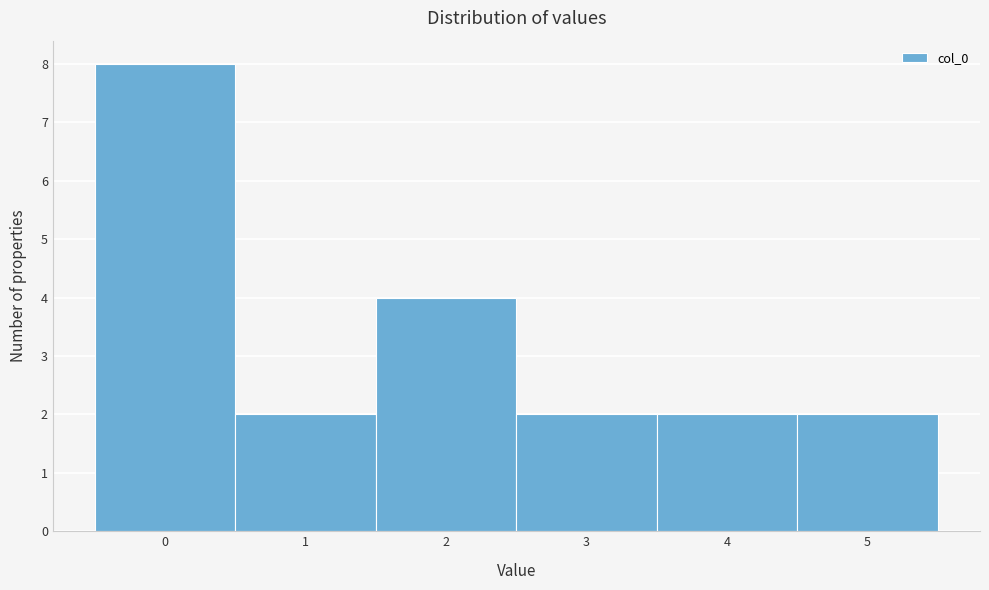

Reading left to right, transcribe this chart: for each bar, give the range it covers on the x-axis and its height. The values are not printed on the chart, so give them approximately, as read against the axis.

-0.5 to 0.5: 8
0.5 to 1.5: 2
1.5 to 2.5: 4
2.5 to 3.5: 2
3.5 to 4.5: 2
4.5 to 5.5: 2